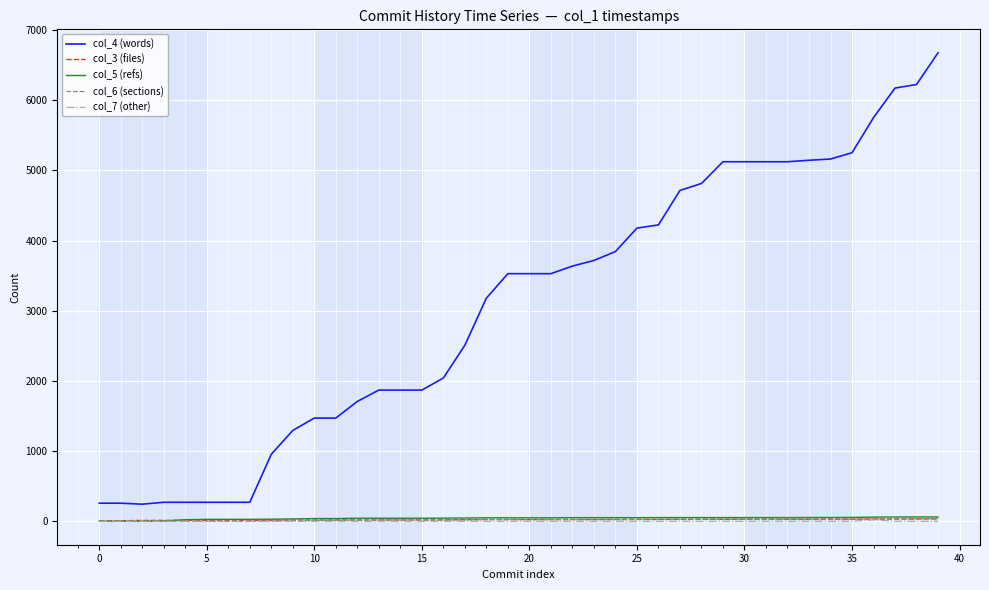

Does the chart display data point markers on the line(s)?

No